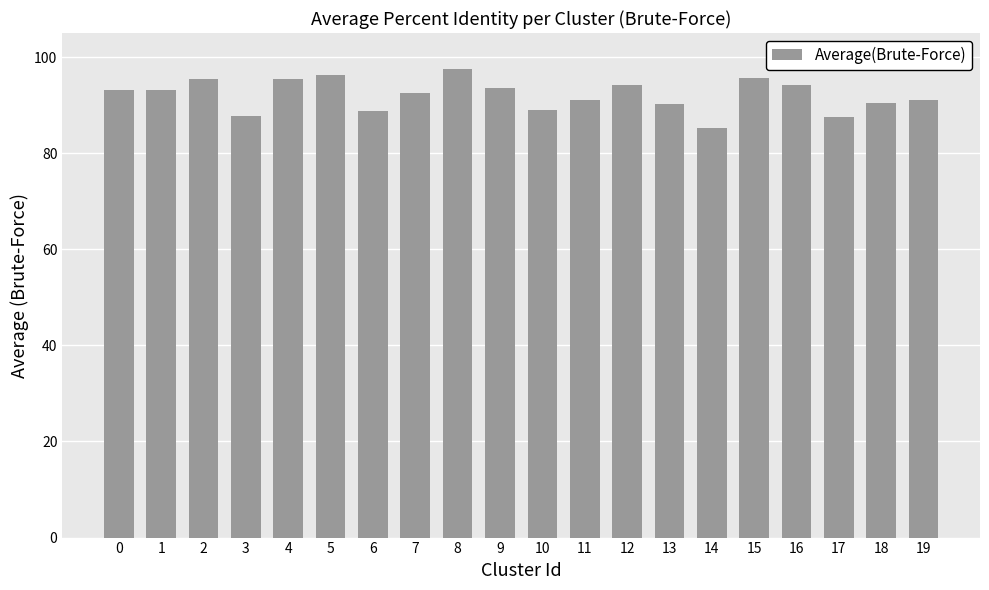

What is the average value?

92.1